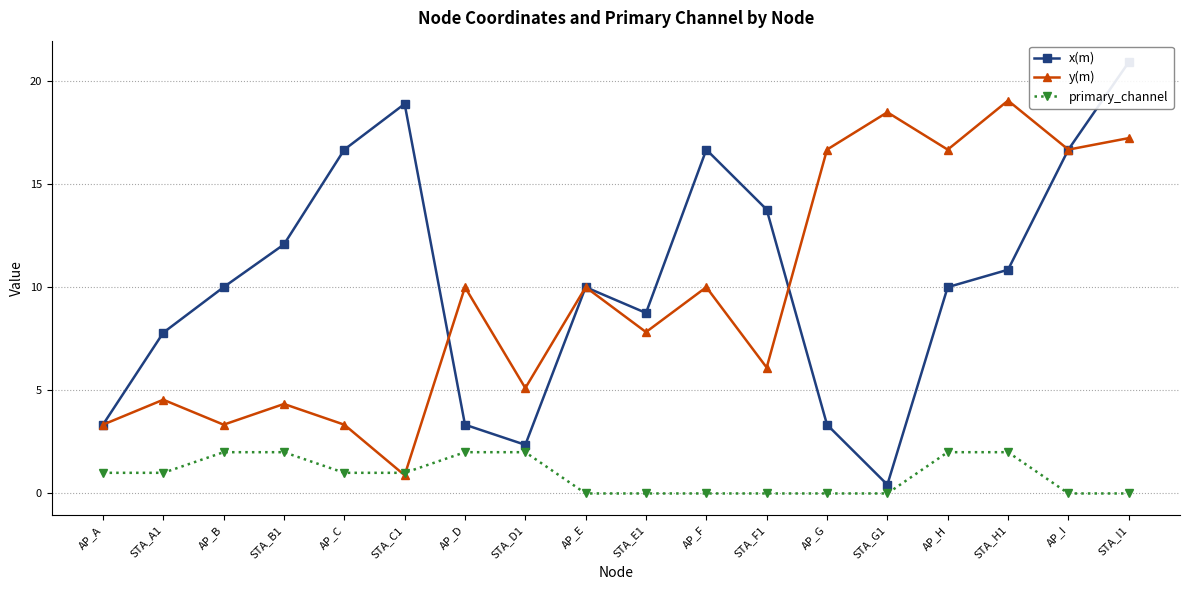

Is this an area chart (filled region under the line)?

No